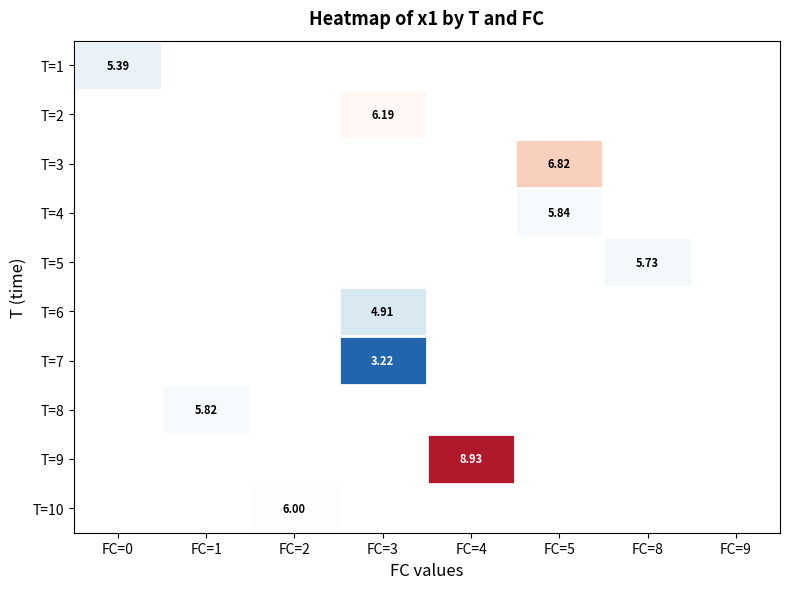

The T=9 series shows 14.0 at FC=4. True or false?

False